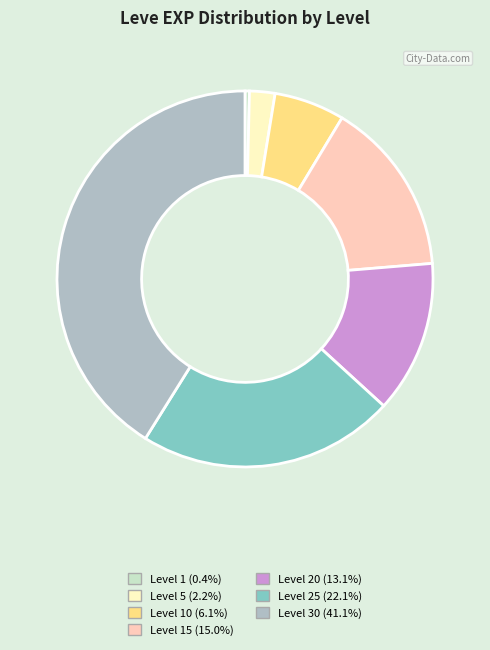

Does Level 20 (13.1%) represent more than half of the total?

No